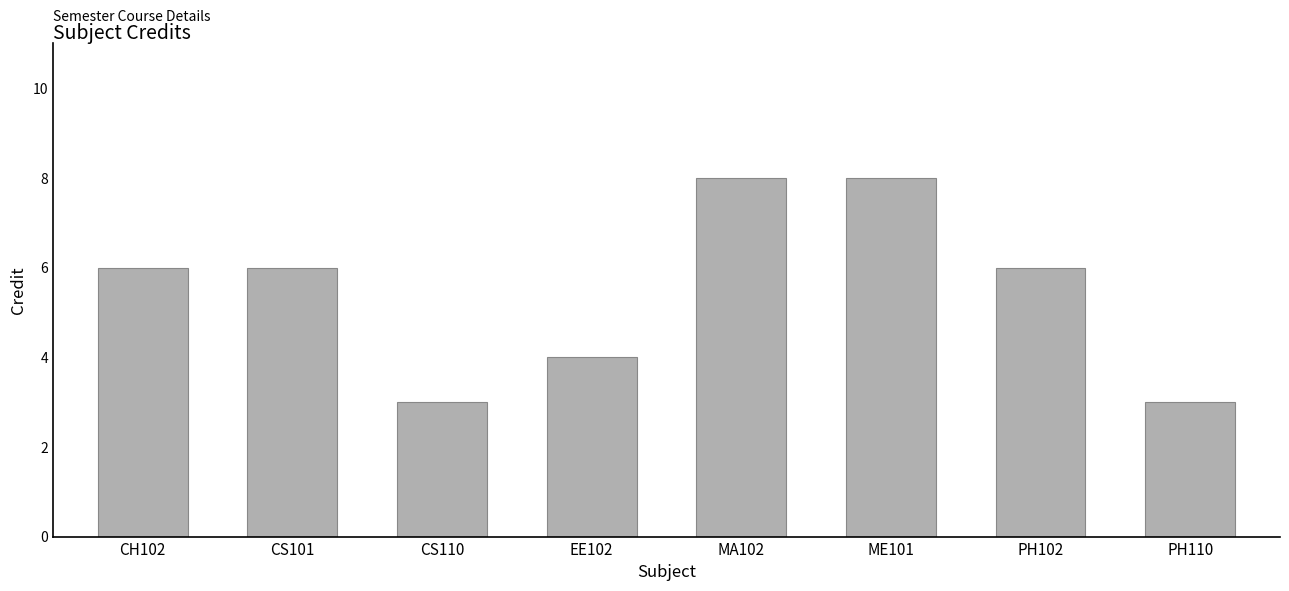

How many distinct data groups are displayed?

1